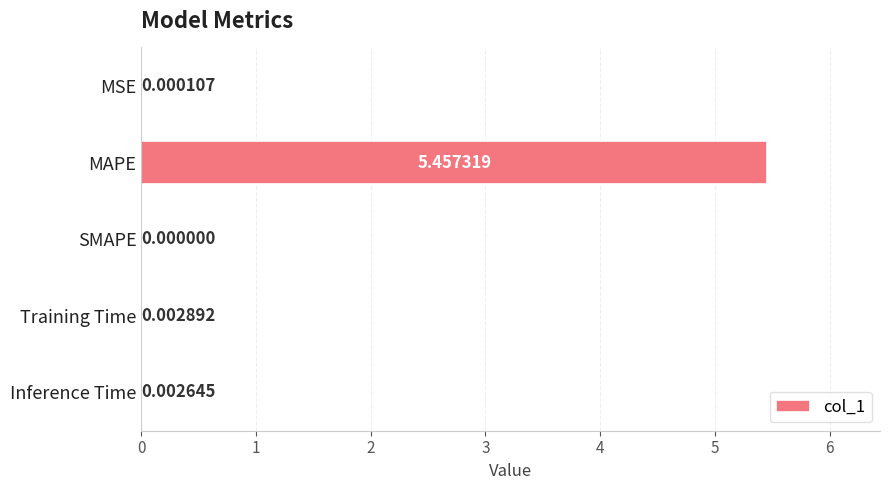

Count the number of data series in this chart.

1